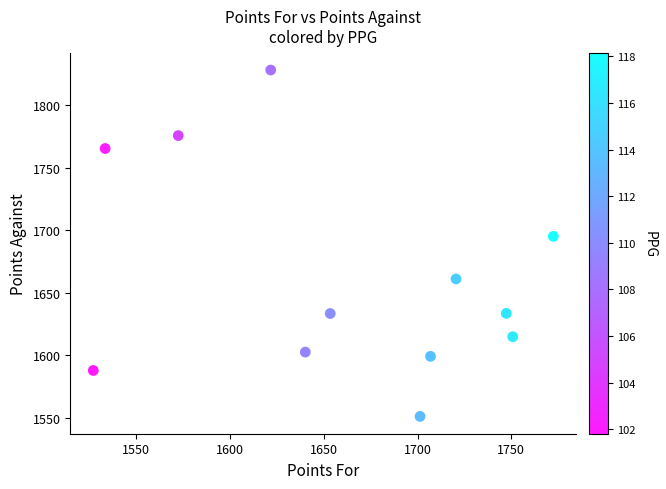

What is the range of X values (max minus min)?

245.2